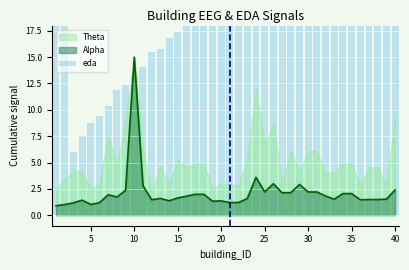

How many categories are shown in the chart?

40